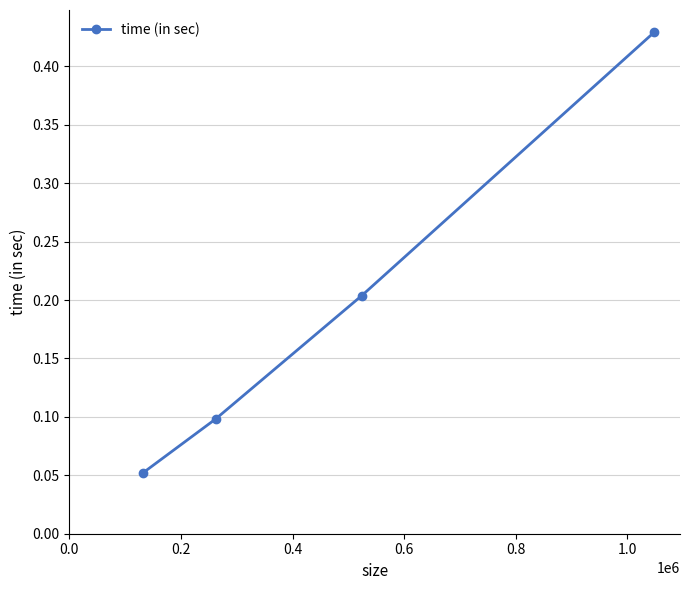

True or false: there are more than 0 points higher than both neighbors.

False